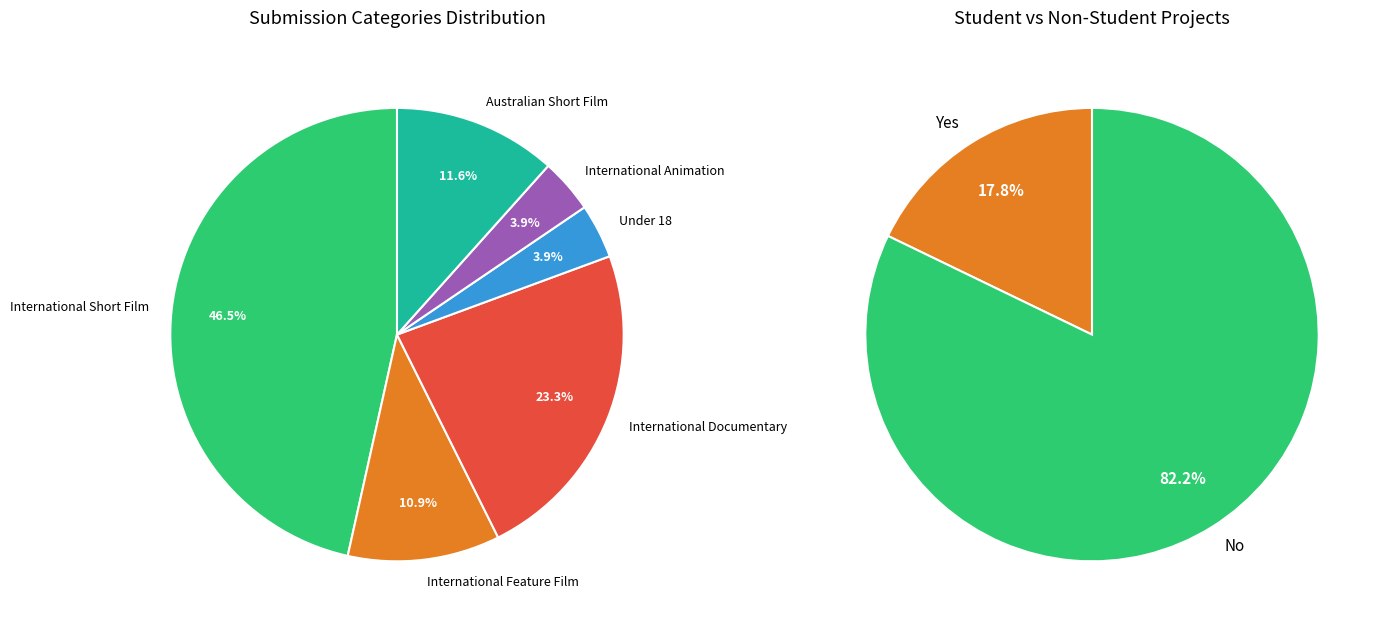

How many slices are in this pie chart?

2